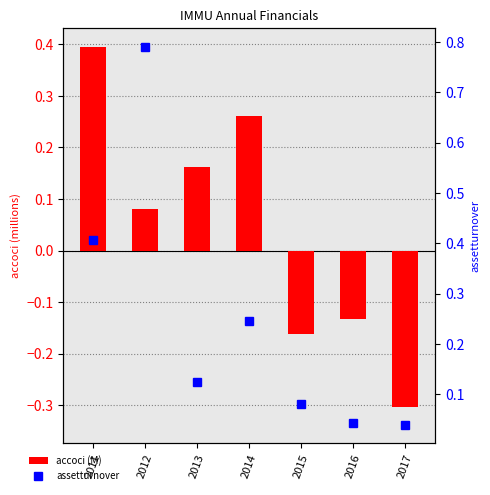

Reading left to right, list all the values displayed in this chart.

accoci (M): 2011=0.4	2012=0.1	2013=0.2	2014=0.3	2015=-0.2	2016=-0.1	2017=-0.3
assetturnover: 2011=0.4	2012=0.8	2013=0.1	2014=0.2	2015=0.1	2016=0.0	2017=0.0